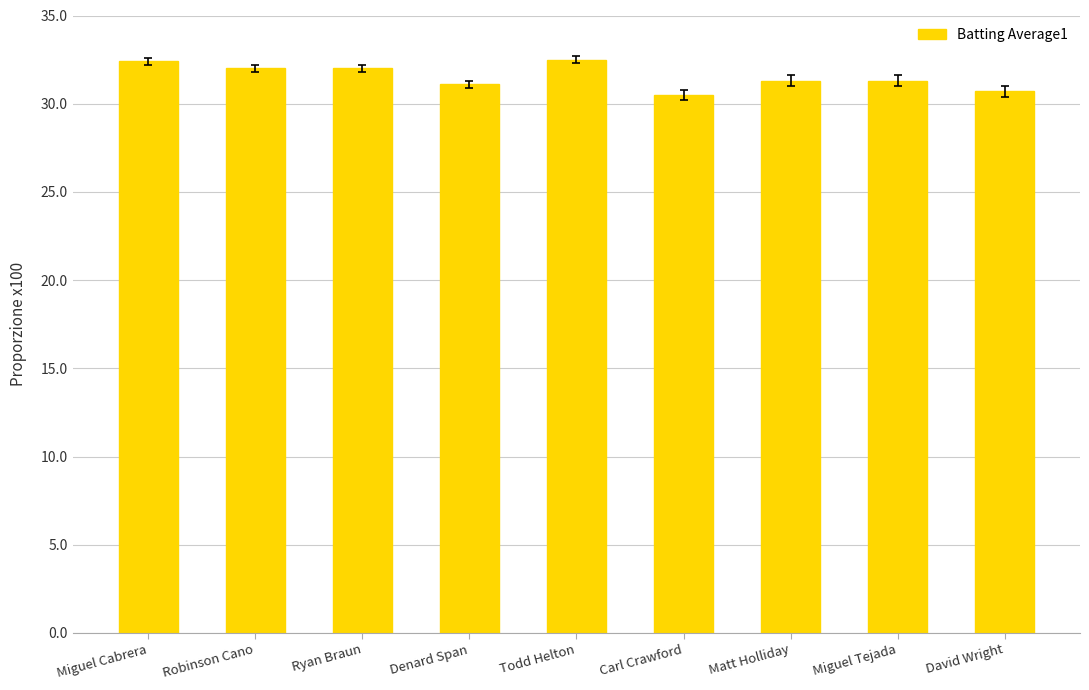

What is the difference between the maximum and minimum values?

2.0